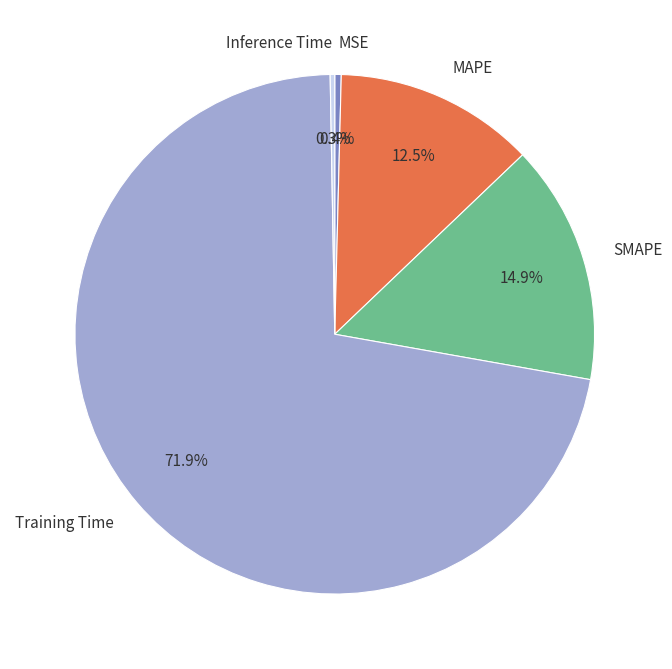

What percentage is the Training Time slice, to the nearest percent?

72%